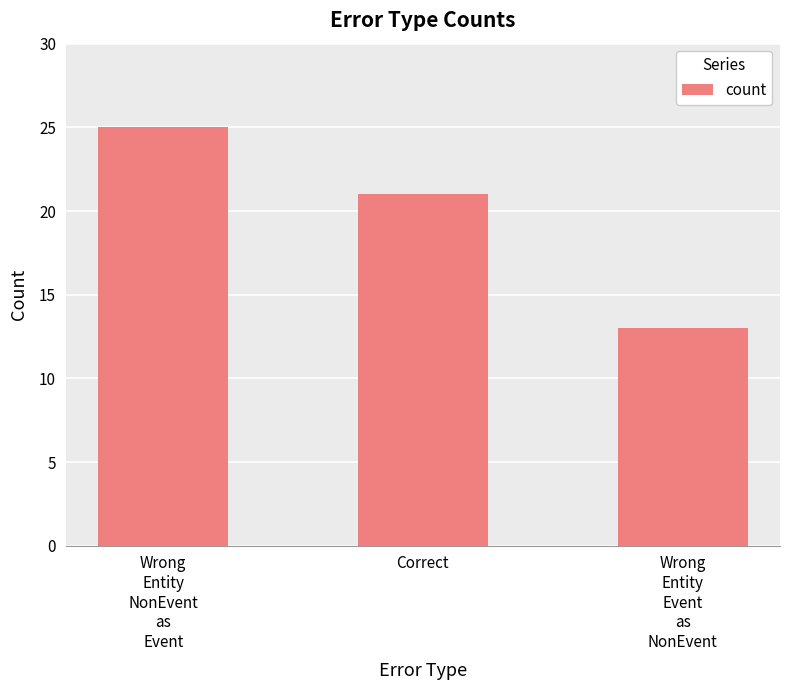

The value at Correct is 11. True or false?

False